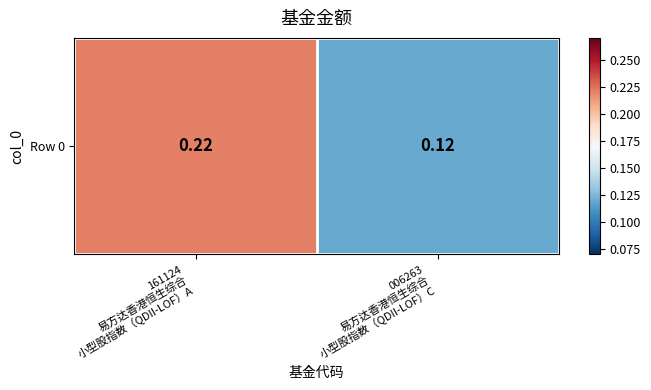

What is the average value?

0.2